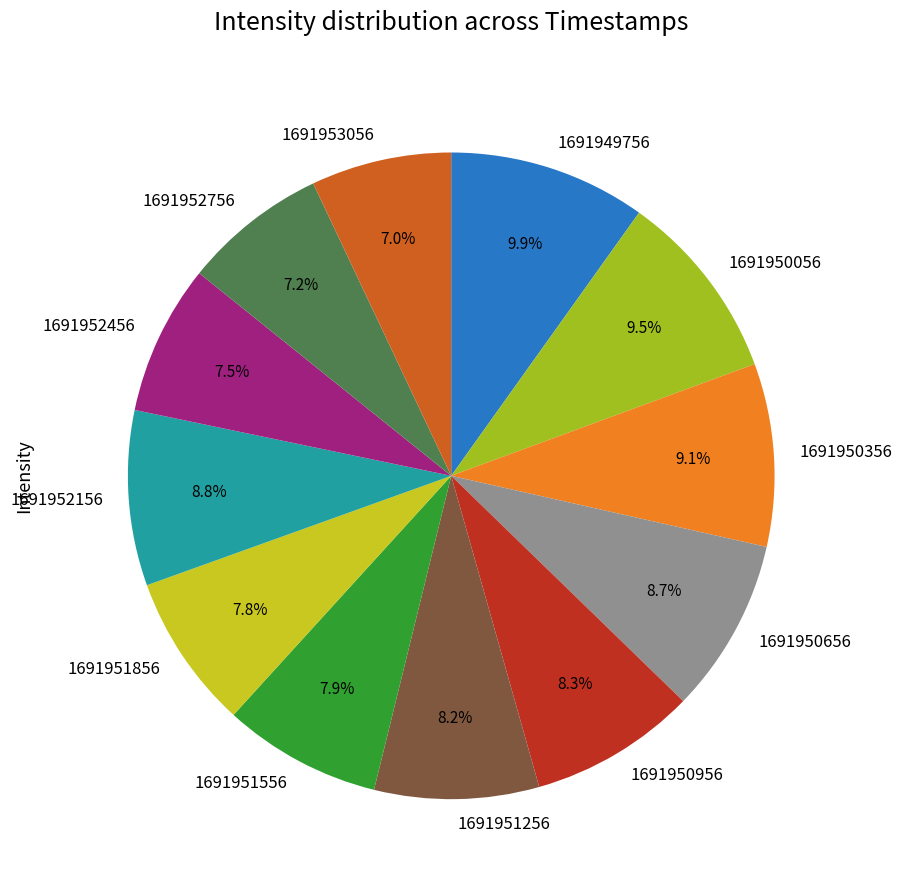

Approximately how many times larger is the value at 1691949756 compared to 1691952156?

1.1